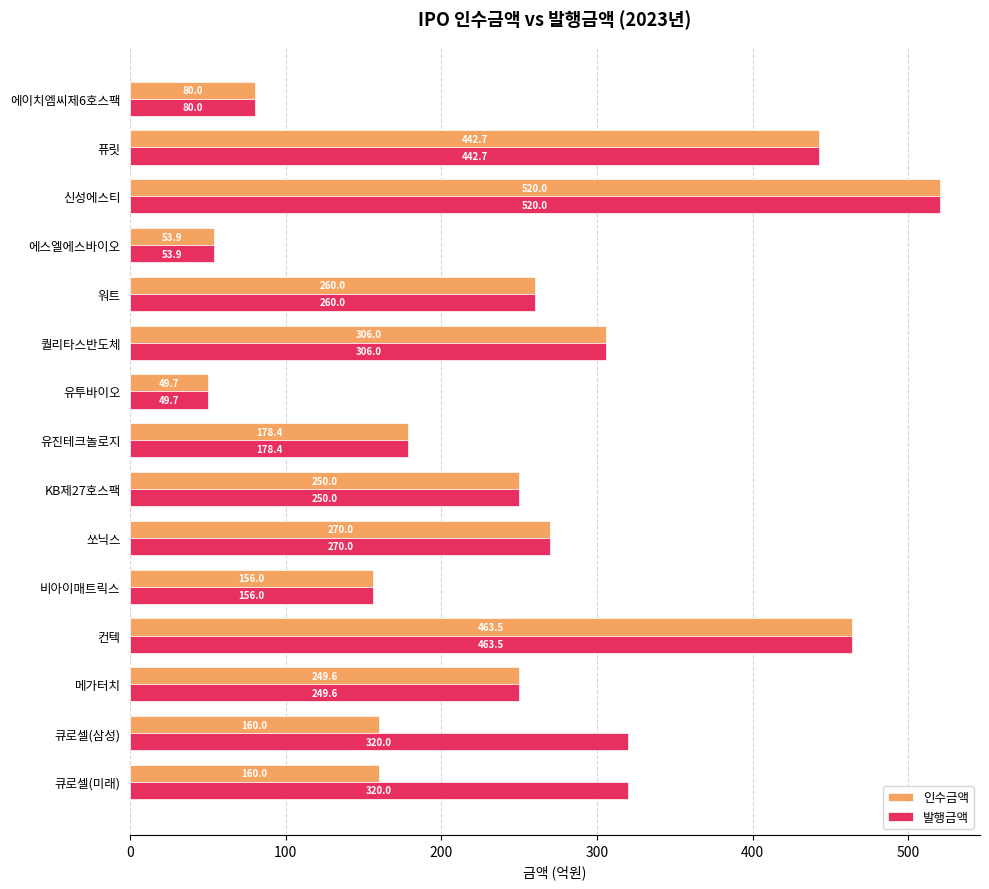

Which series has the largest total across all categories?

발행금액